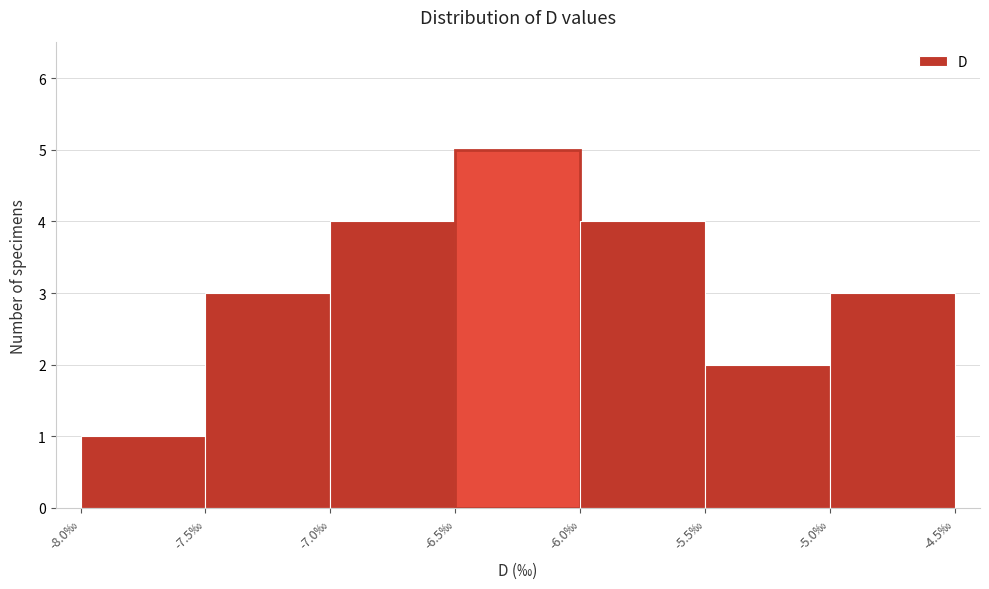

How tall is the bar that spans -7.0 to -6.5 on the x-axis? The values are not printed on the chart, so give them approximately, as read against the axis.

4